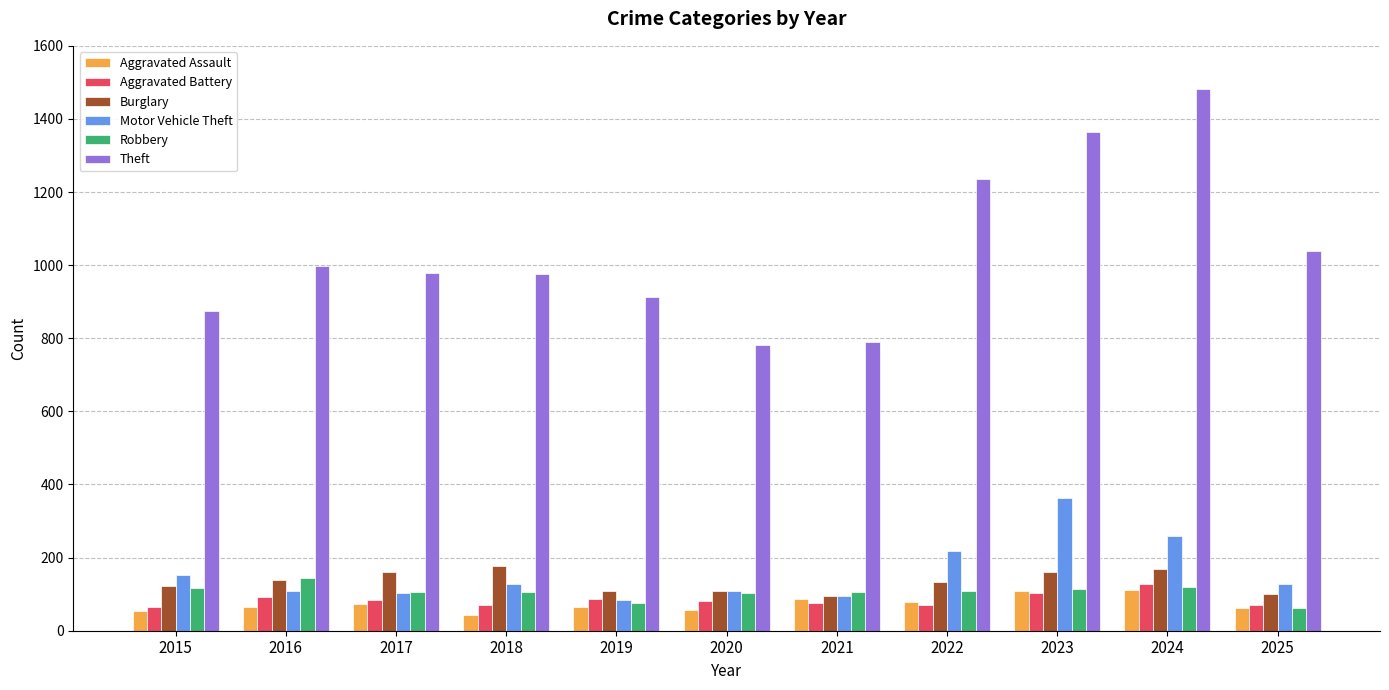

What is the sum of all Aggravated Battery values?

926